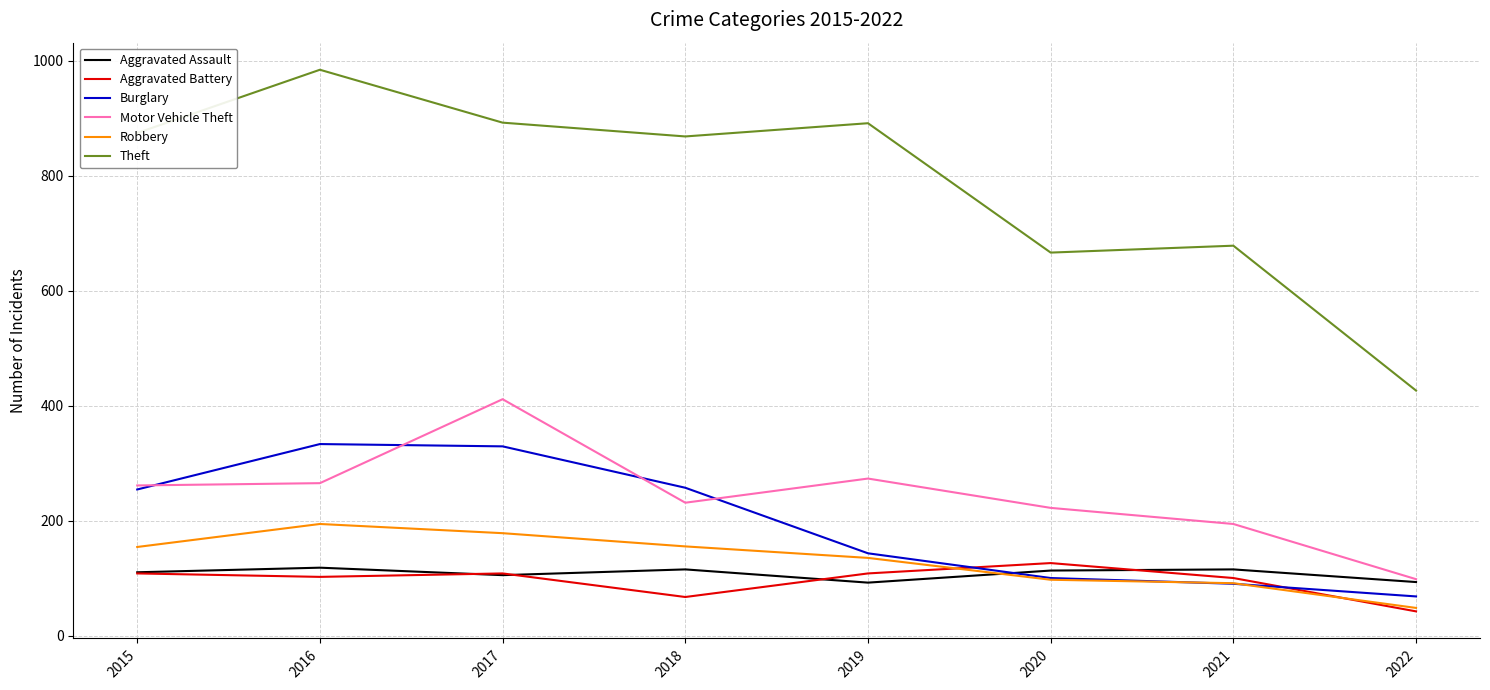

What value does the Burglary series have at 2021, to the nearest 5?

90